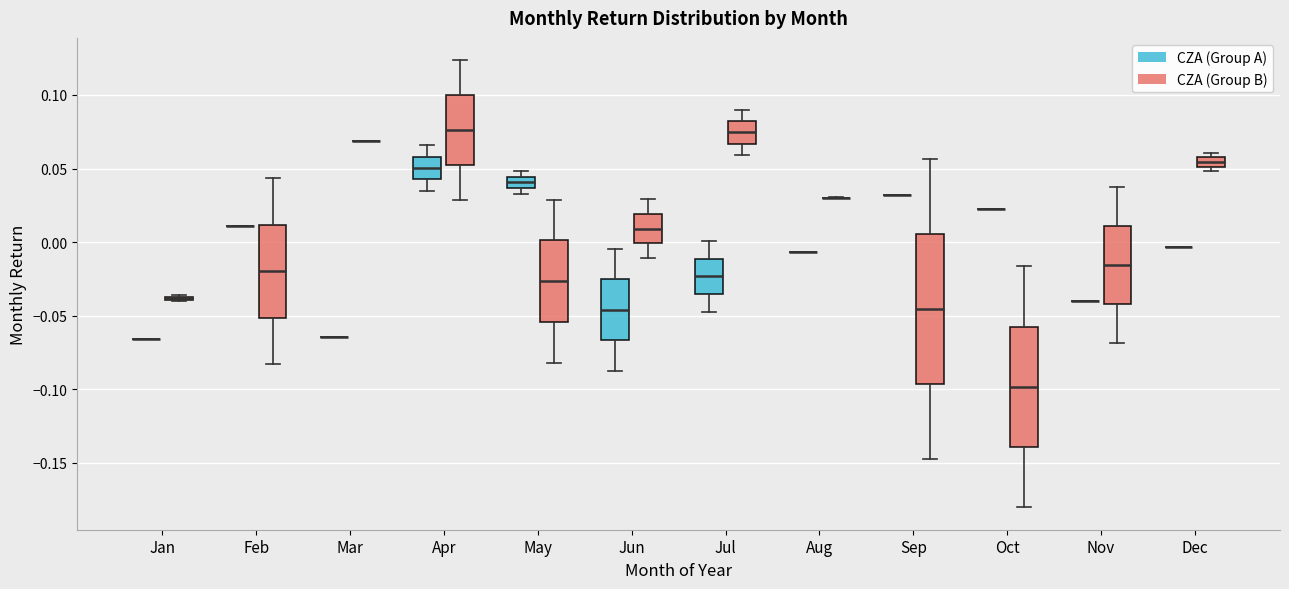

Comparing the boxes themselves (not the whiskers), which one is the tallest?

Sep (CZA (Group B))